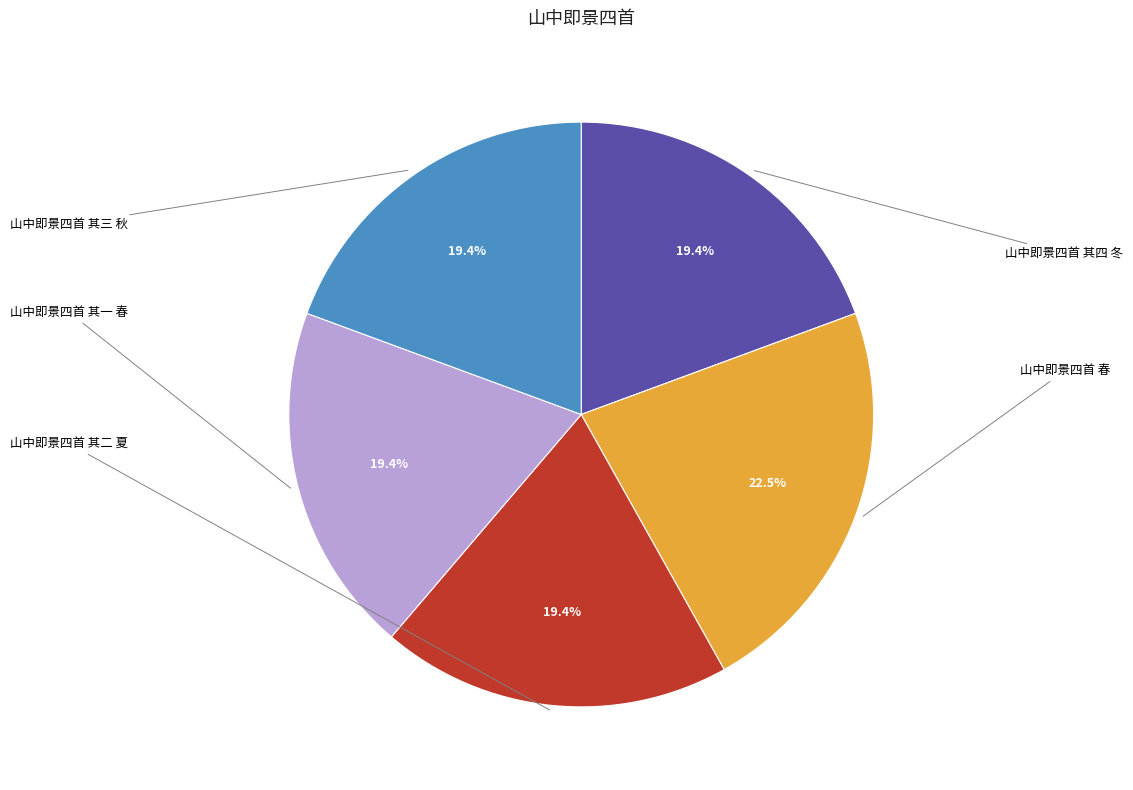

Does any single category account for the majority?

No